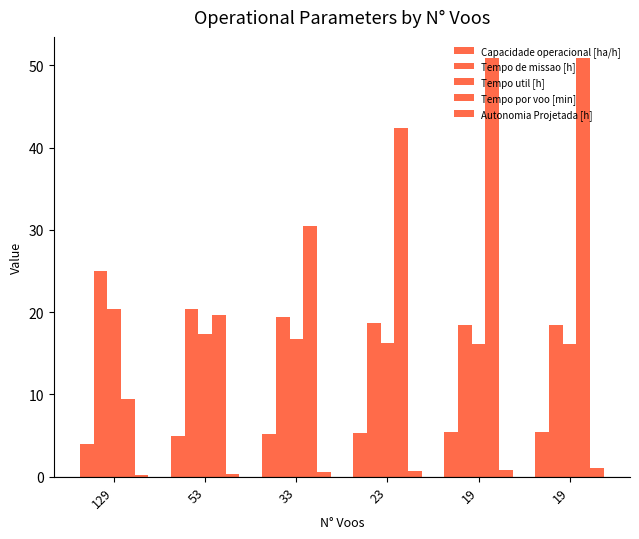

How many groups of bars are there?

6